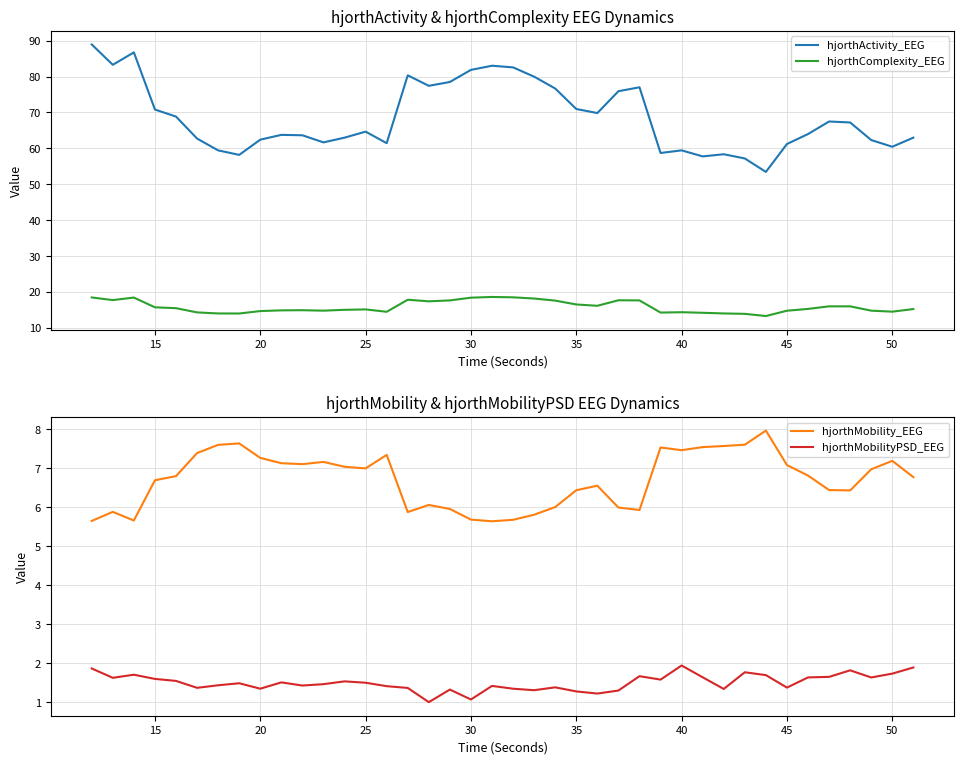

Reading right to left, extract all data points from this chart.

hjorthActivity_EEG: 63.0	60.5	62.3	67.2	67.5	64.0	61.2	53.4	57.2	58.4	57.8	59.4	58.7	77.0	75.9	69.8	71.0	76.7	80.0	82.6	83.0	81.9	78.5	77.4	80.3	61.4	64.7	63.0	61.7	63.6	63.8	62.4	58.2	59.4	62.7	68.9	70.8	86.7	83.3	88.9
hjorthComplexity_EEG: 15.2	14.5	14.8	16.0	16.0	15.3	14.8	13.3	13.9	14.0	14.2	14.4	14.3	17.6	17.7	16.1	16.5	17.6	18.2	18.5	18.6	18.4	17.6	17.4	17.8	14.5	15.1	15.0	14.8	14.9	14.9	14.7	14.0	14.0	14.3	15.5	15.7	18.4	17.7	18.5
hjorthMobility_EEG: 6.8	7.2	7.0	6.4	6.4	6.8	7.1	8.0	7.6	7.6	7.5	7.5	7.5	5.9	6.0	6.6	6.4	6.0	5.8	5.7	5.6	5.7	6.0	6.1	5.9	7.3	7.0	7.0	7.2	7.1	7.1	7.3	7.6	7.6	7.4	6.8	6.7	5.7	5.9	5.6
hjorthMobilityPSD_EEG: 1.9	1.7	1.6	1.8	1.7	1.6	1.4	1.7	1.8	1.3	1.6	1.9	1.6	1.7	1.3	1.2	1.3	1.4	1.3	1.4	1.4	1.1	1.3	1.0	1.4	1.4	1.5	1.5	1.5	1.4	1.5	1.4	1.5	1.4	1.4	1.6	1.6	1.7	1.6	1.9